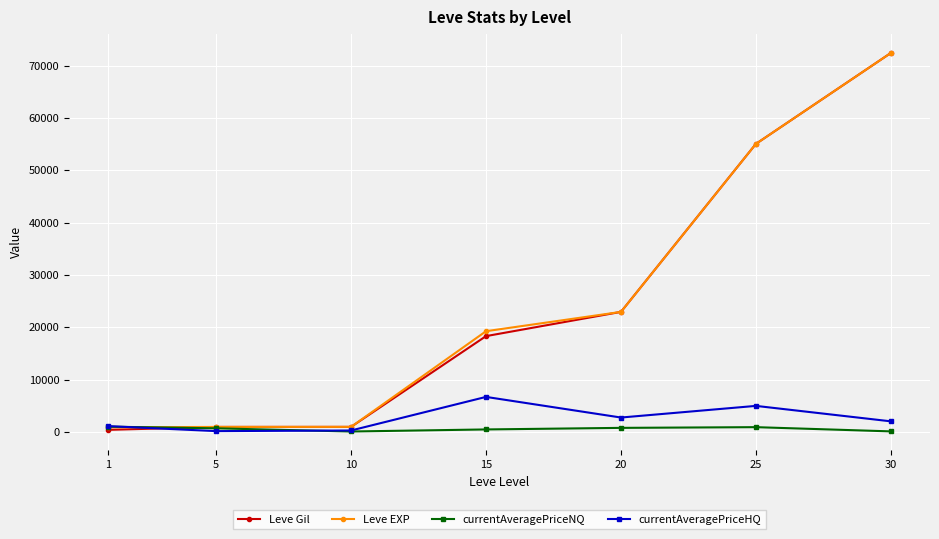

Between 5 and 15, which series saw the biggest shift?

Leve EXP